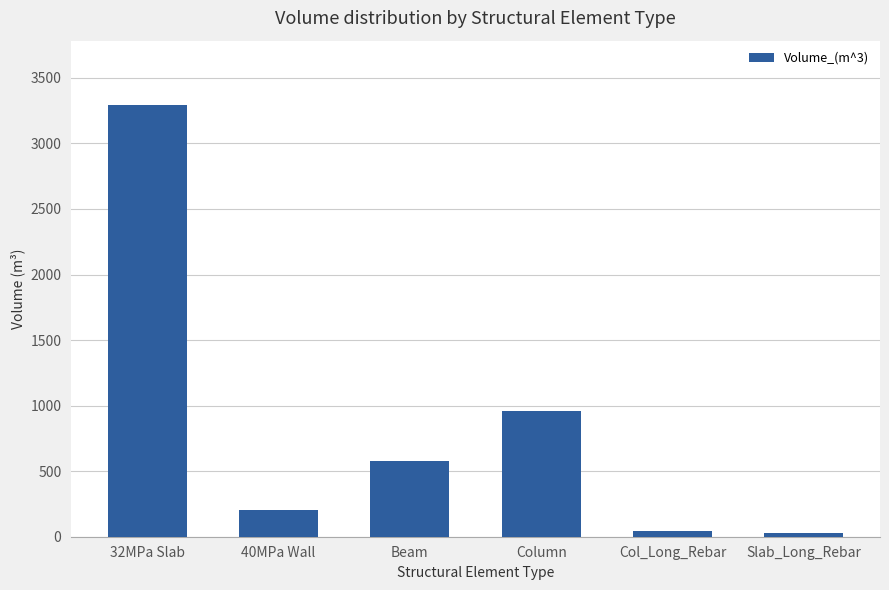

What is the label of the 5th bar from the left?

Col_Long_Rebar